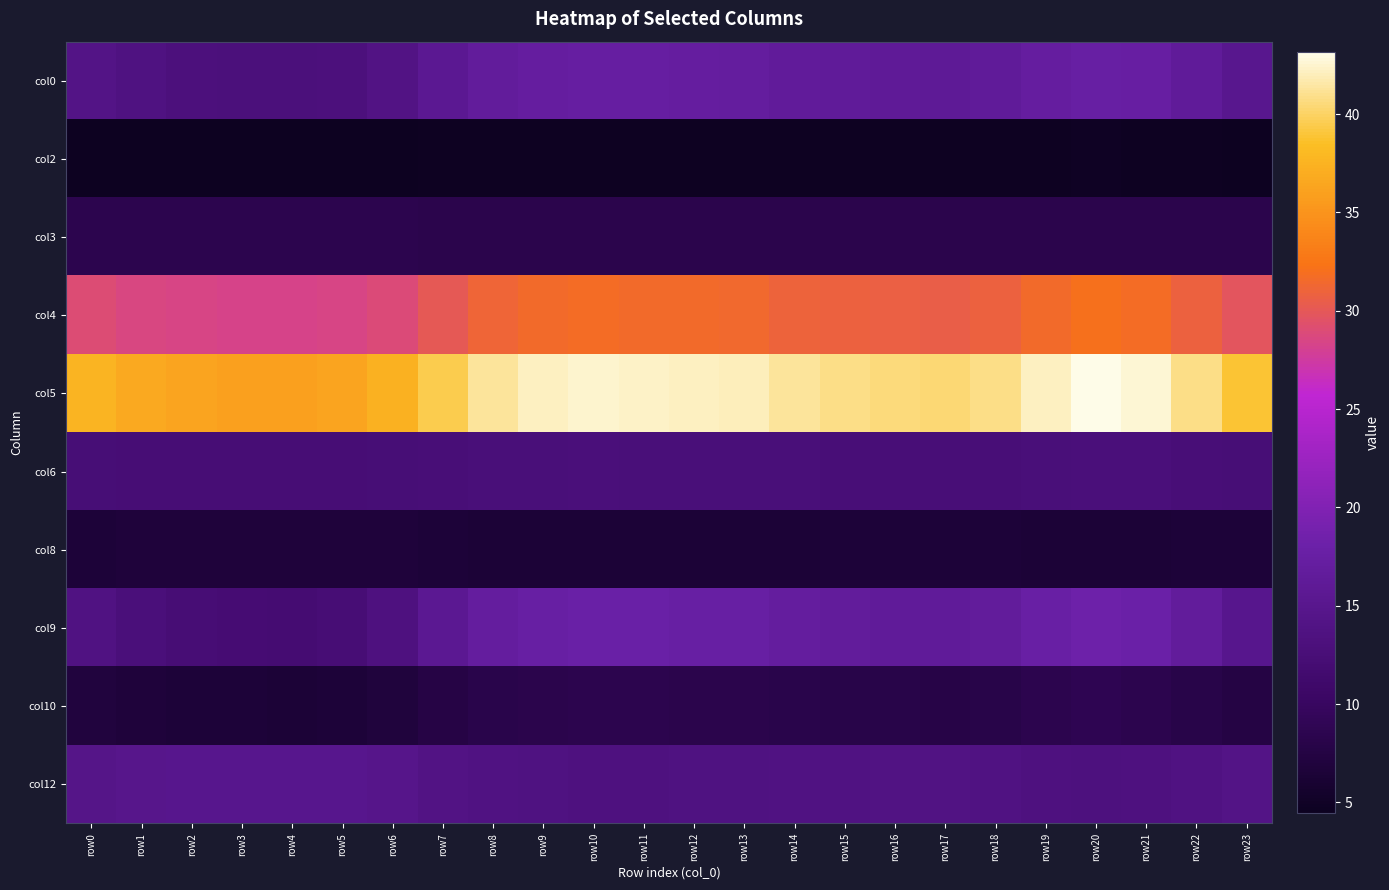

Which label corresponds to the smallest value in the chart?

row3